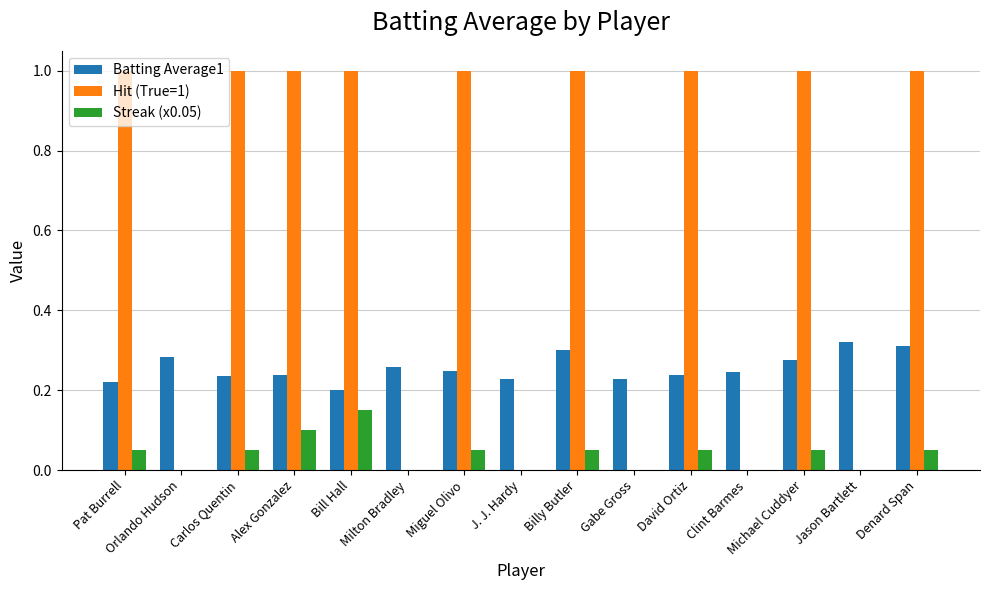

How many groups of bars are there?

15